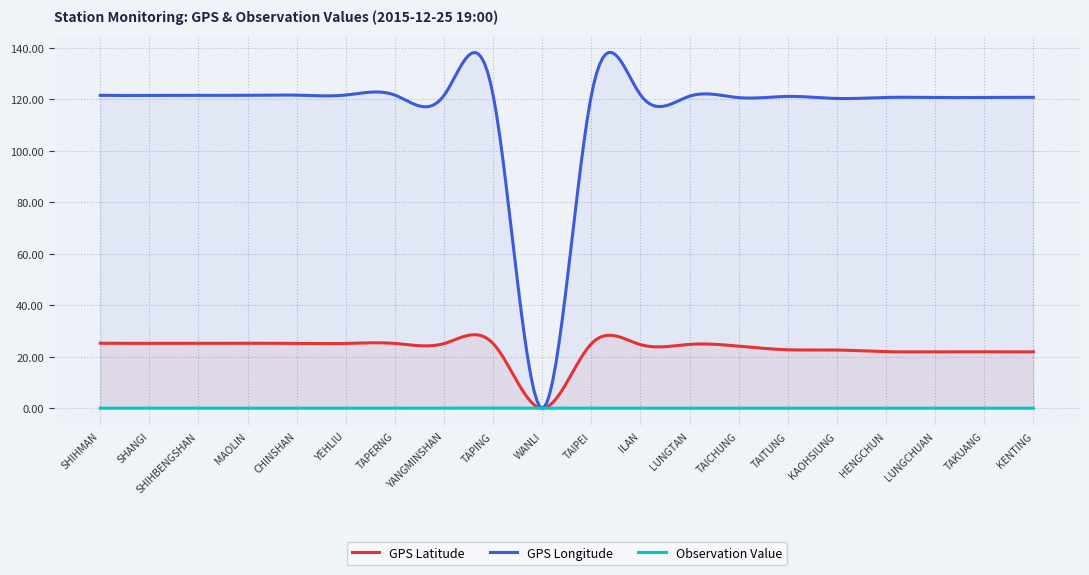

What is the average value of the Observation Value series?

0.1